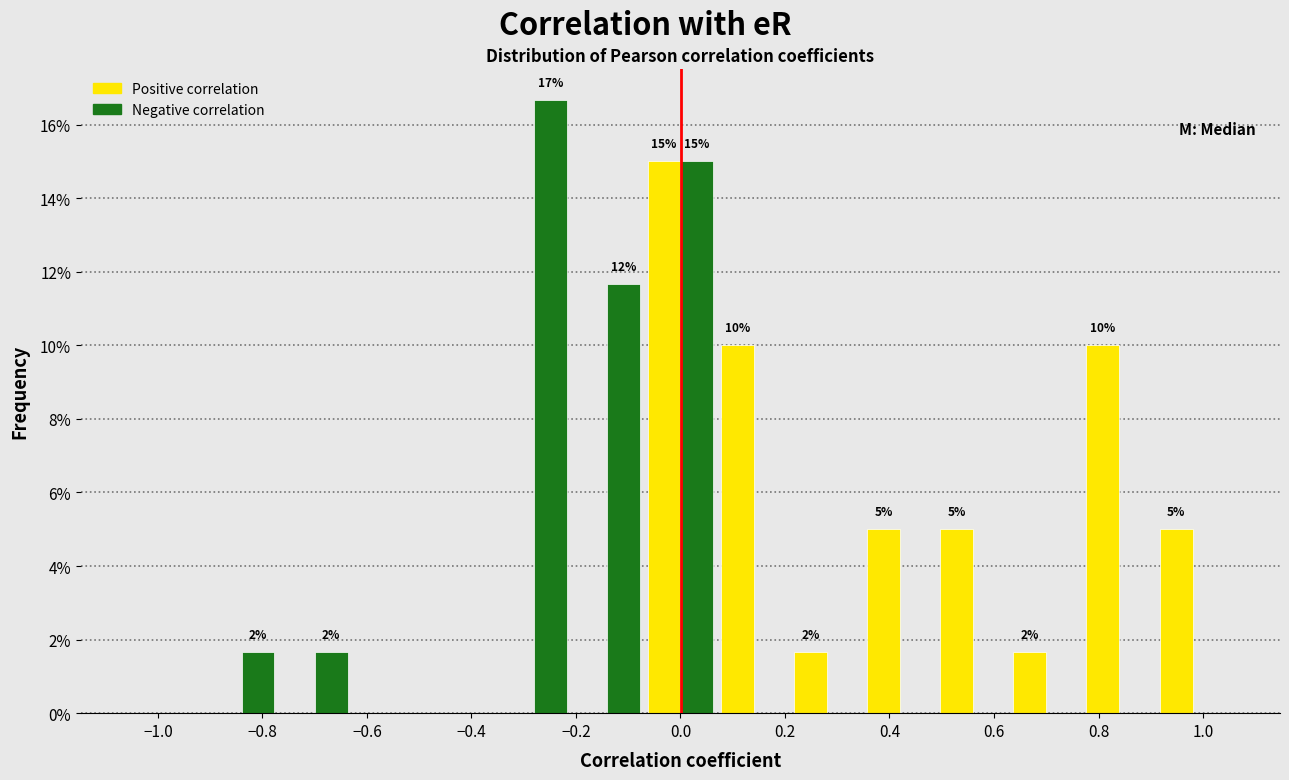

In the Positive correlation series, which range on the x-axis has the tallest bar?

-0.07 to 0.07